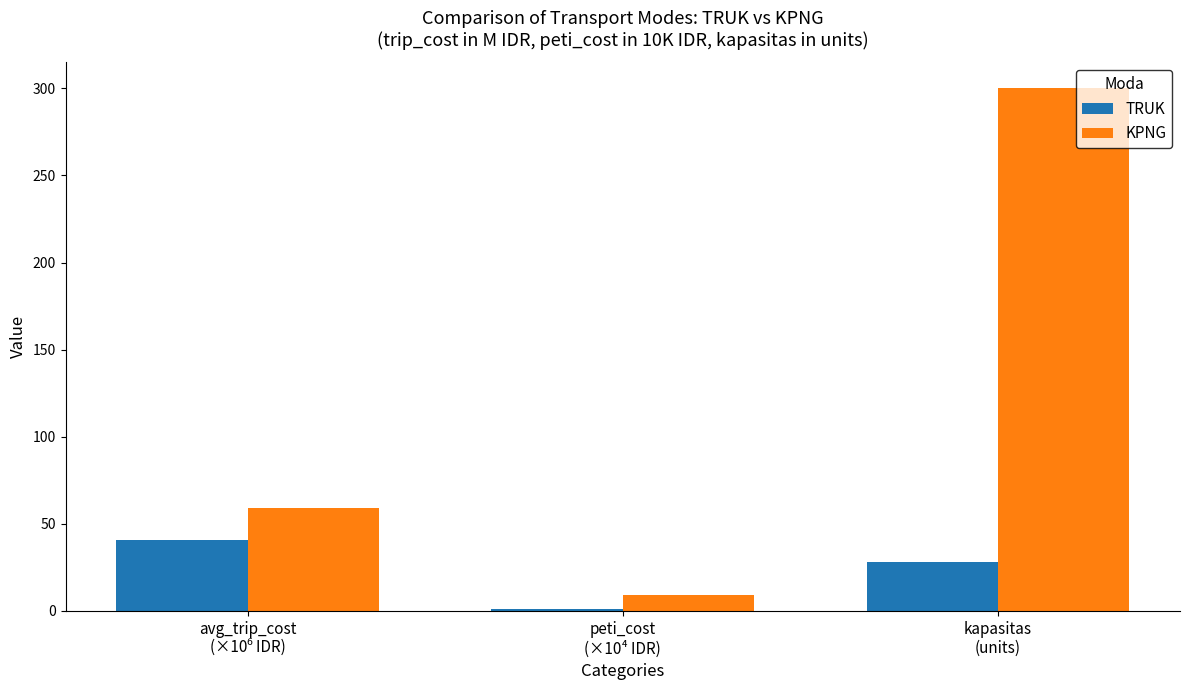

What position from the right is peti_cost
(×10⁴ IDR)?

2